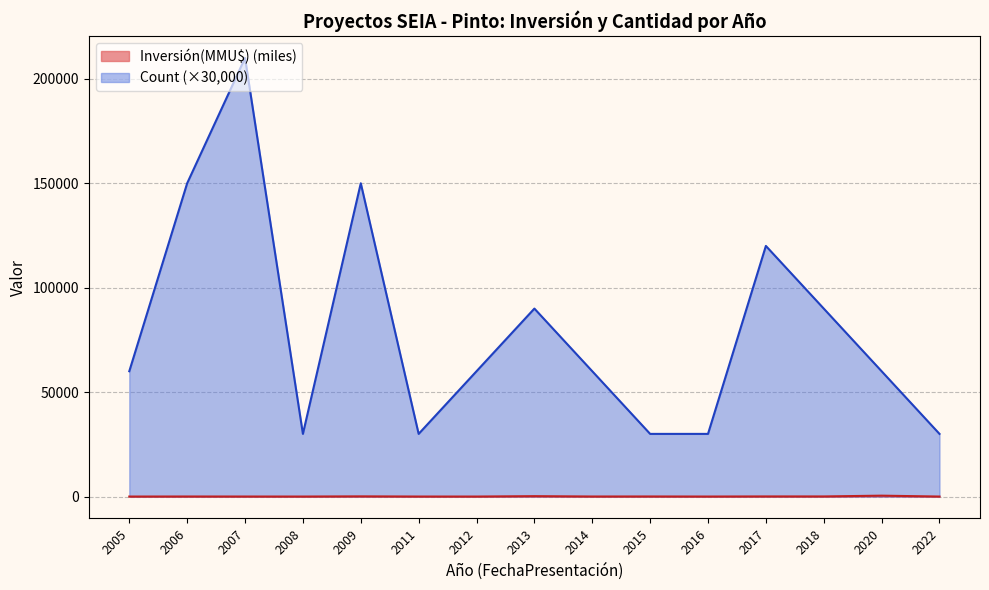

What is the sum of all Inversión(MMU$) values?

904391